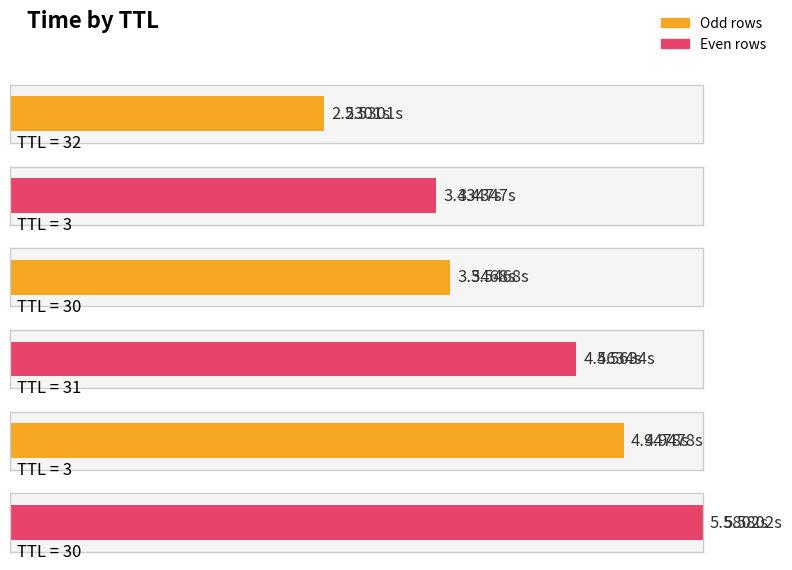

Which has a higher value, 31 or 30?

30